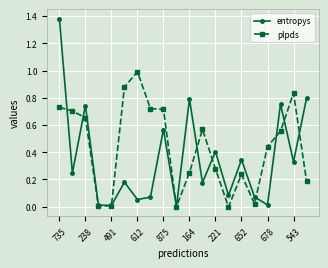

List the series in order of their peak value, lowest first.

plpds, entropys